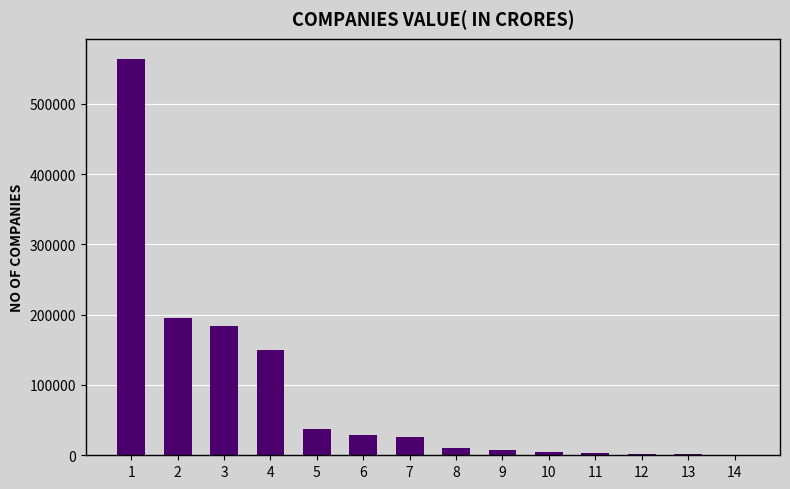

What is the ratio of the value at 4 to the value at 10?

34.2